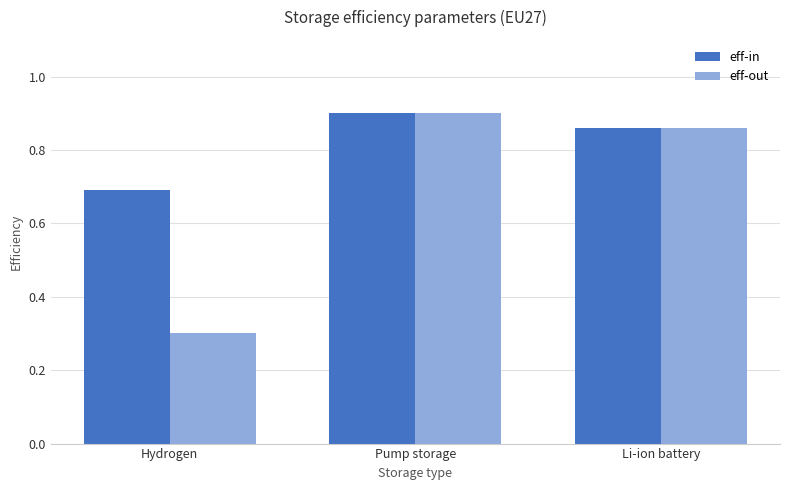

Which series has the largest range (max minus min)?

eff-out